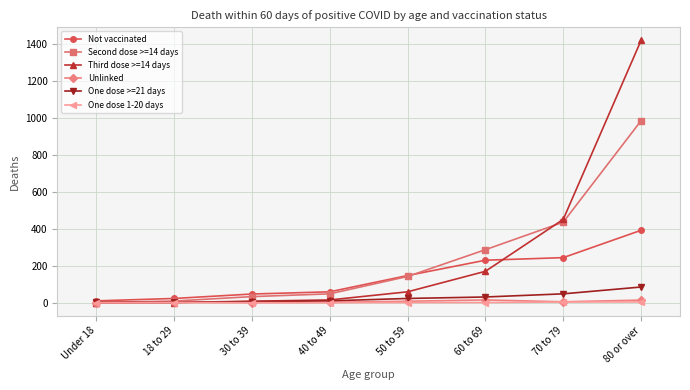

What is the label of the 7th point from the right?

18 to 29